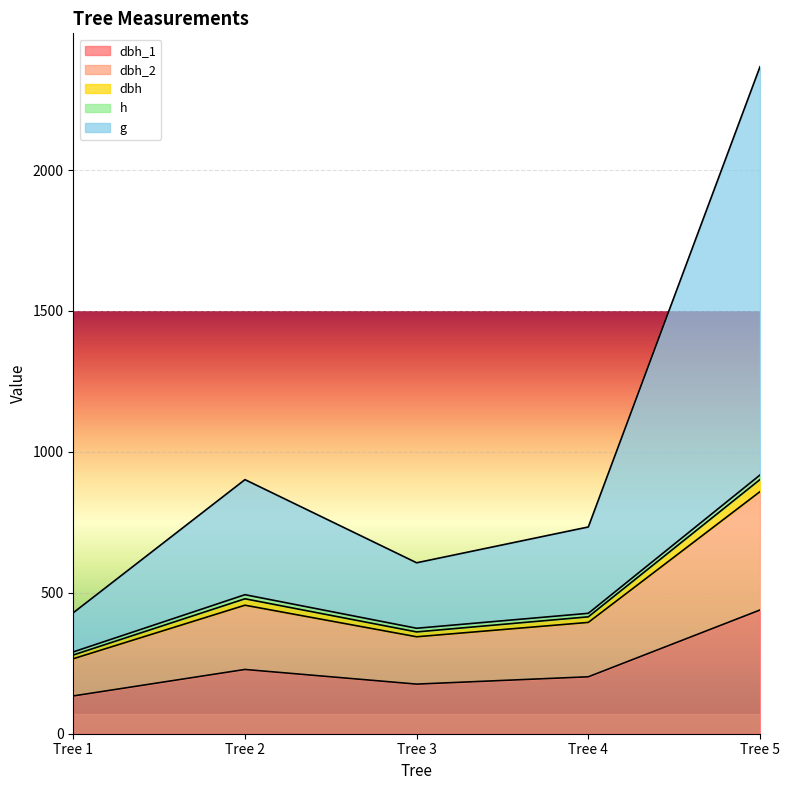

True or false: g and dbh_1 intersect in this chart.

False